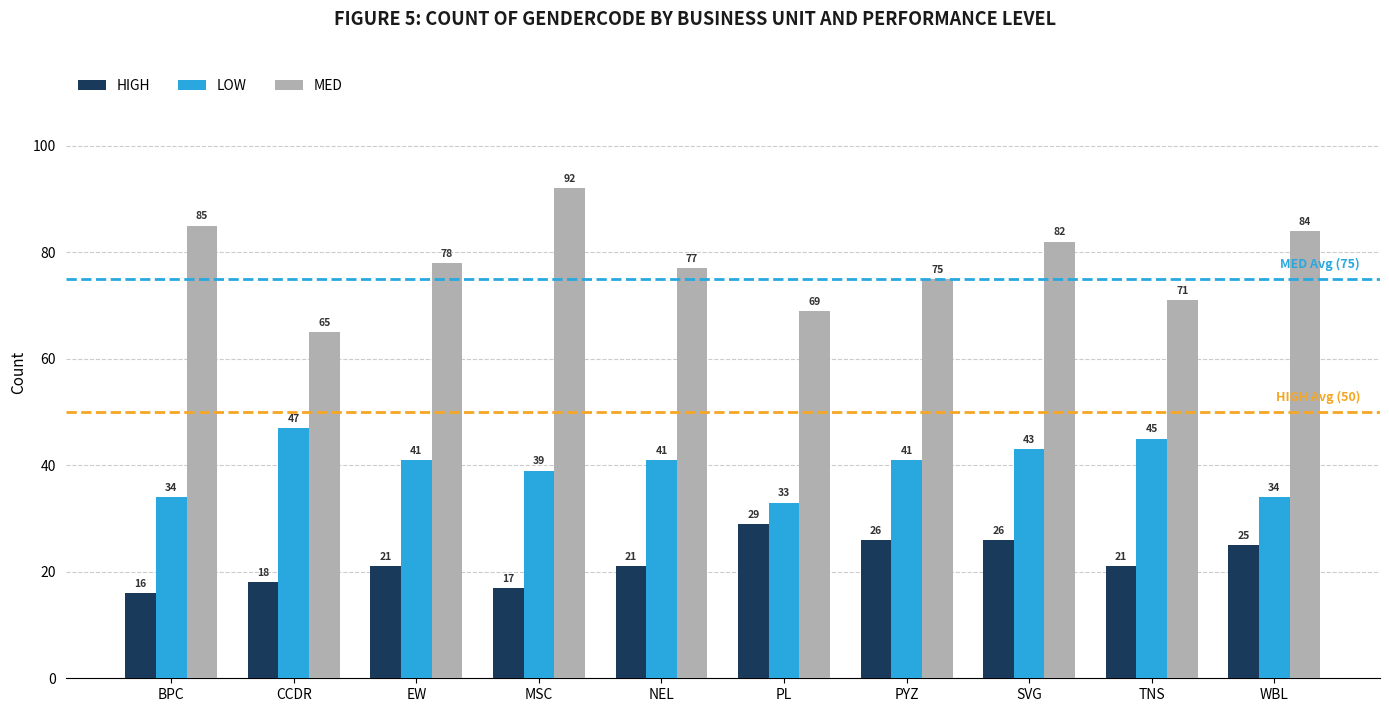

What value does the HIGH series have at TNS, to the nearest 10?

20